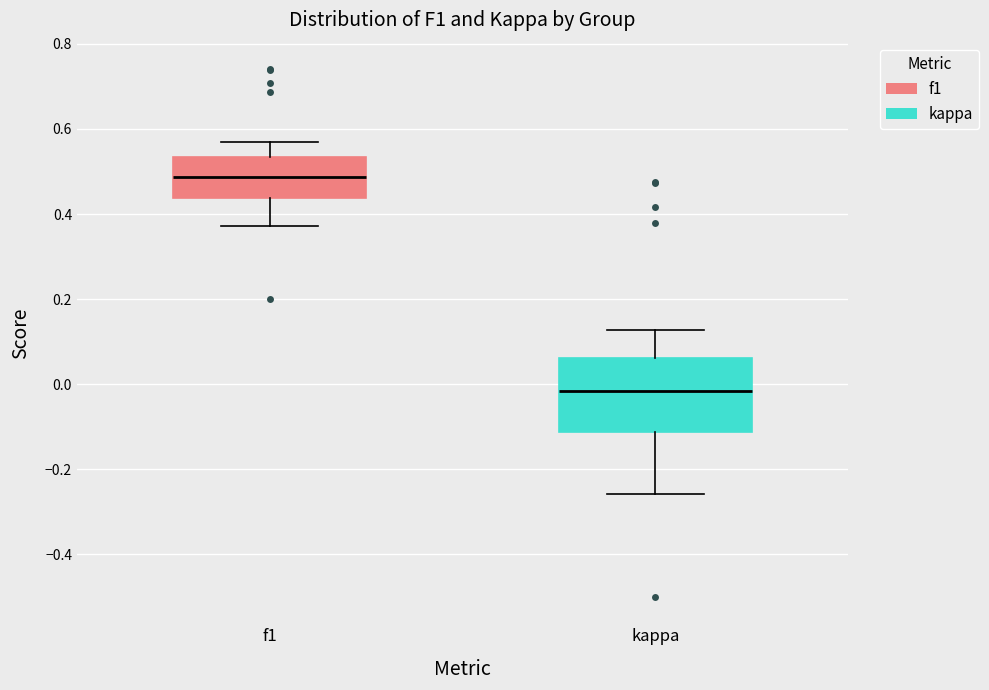

Reading left to right, read every box against the y-axis: the position of its median line, the range the box covers, and the ends of its whiskers. The values are not printed on the chart, so give them approximately, as read against the axis.

f1: median 0.48, box 0.44 to 0.54, whiskers 0.38 to 0.56
kappa: median -0.02, box -0.12 to 0.06, whiskers -0.26 to 0.12